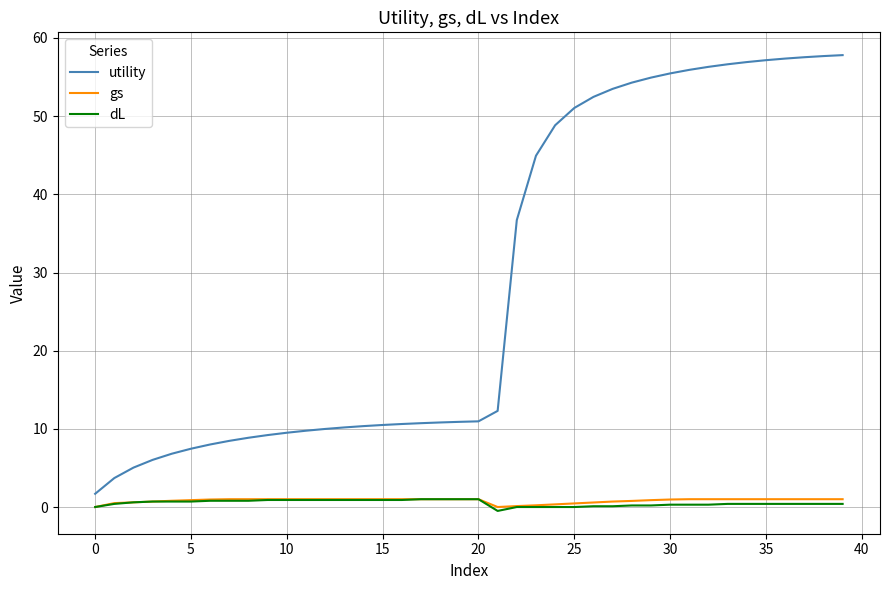

Which series has the widest spread of values?

utility